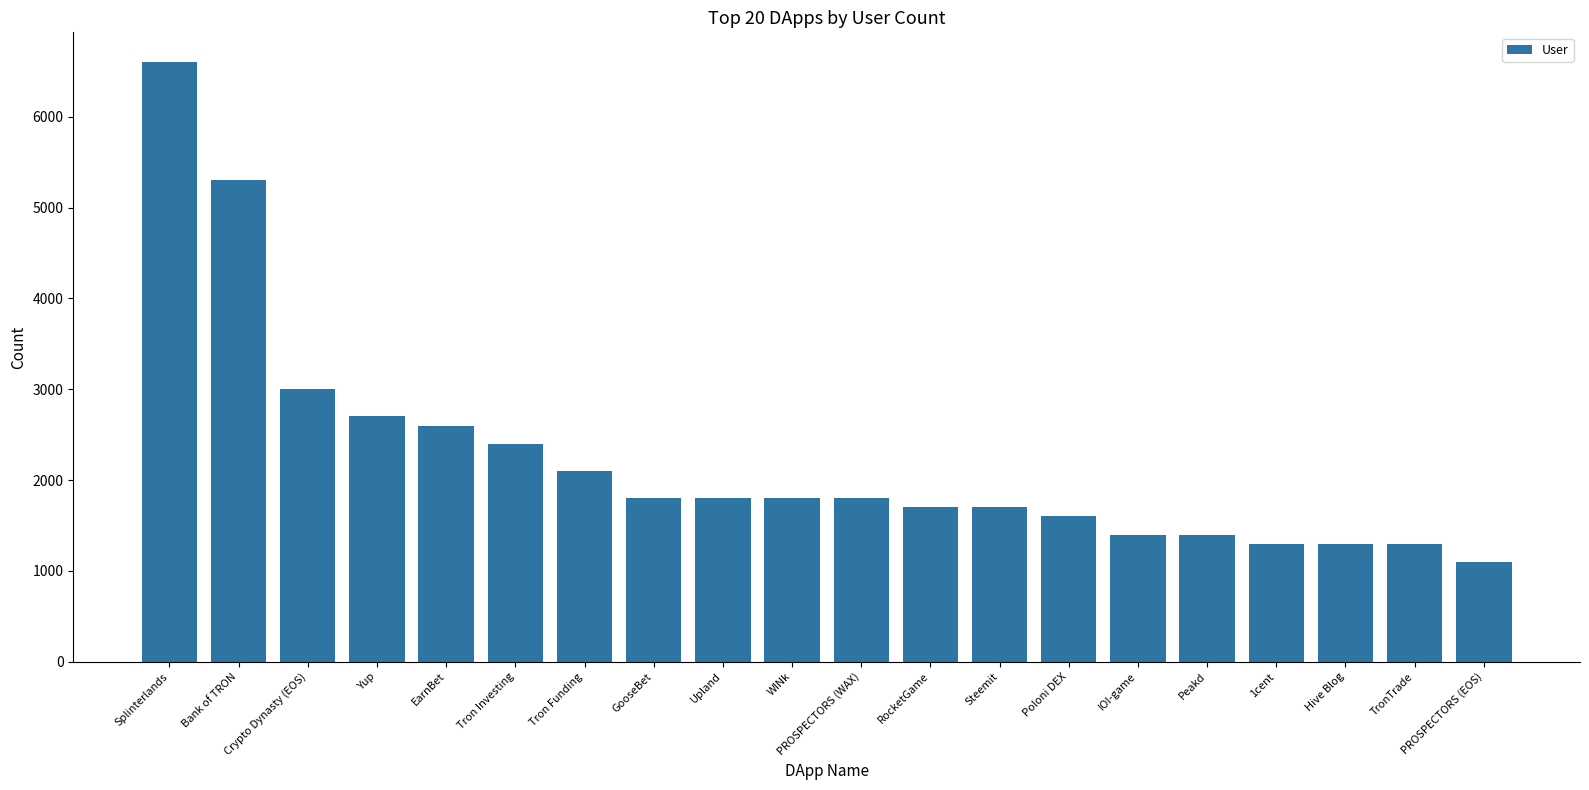

What is the smallest value displayed?

1100